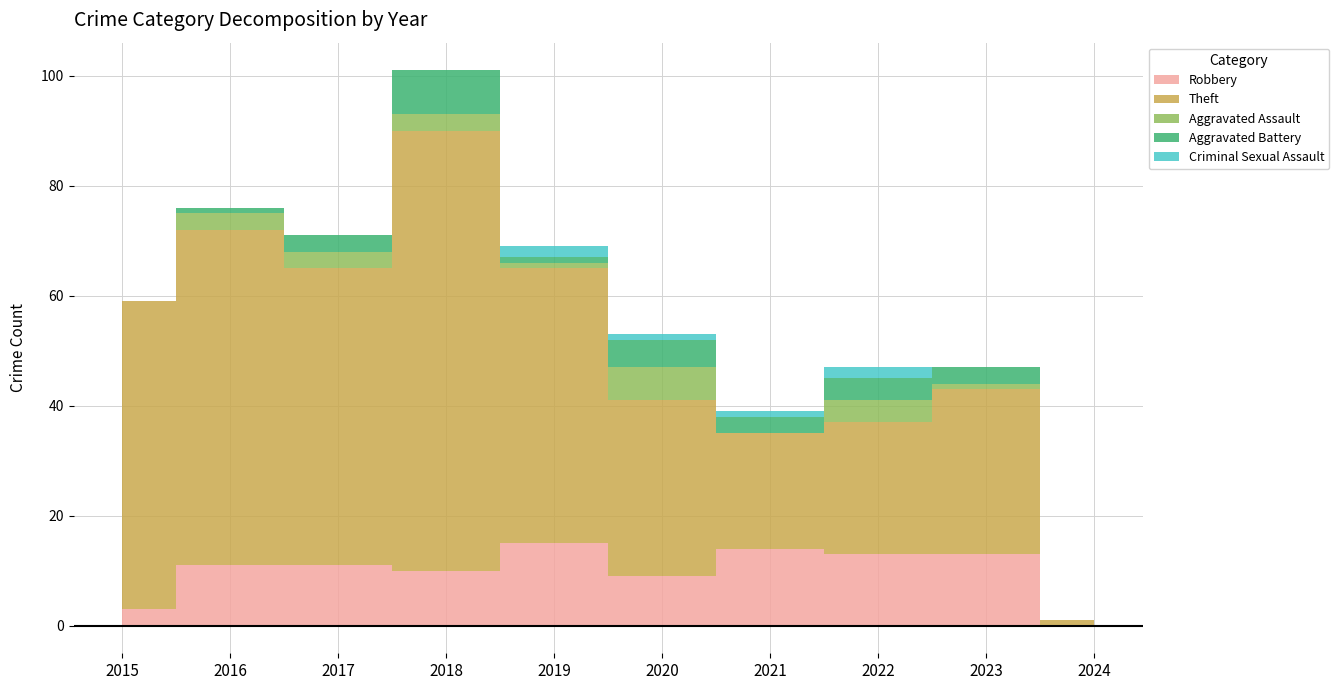

Which label corresponds to the smallest value in the chart?

2024